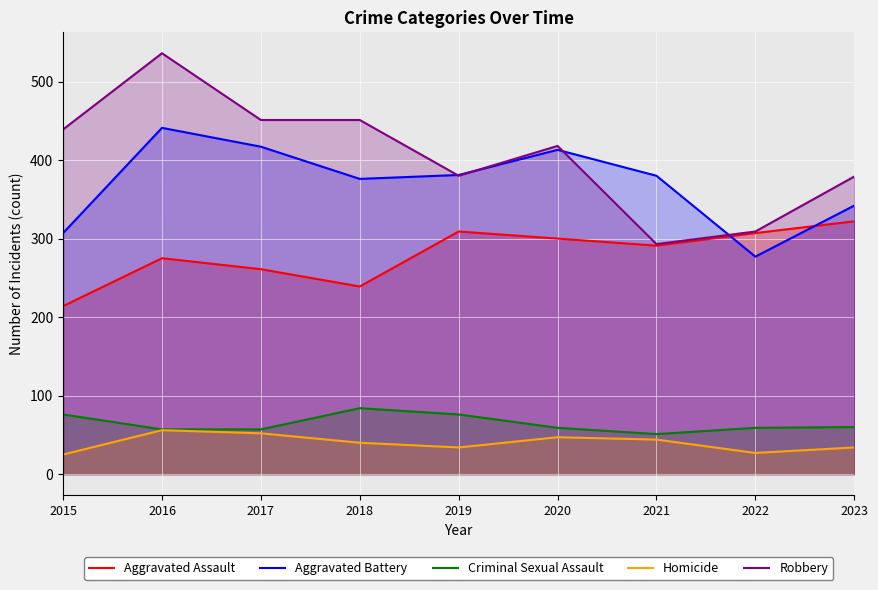

What is the difference between the Homicide values at 2022 and 2015?

2